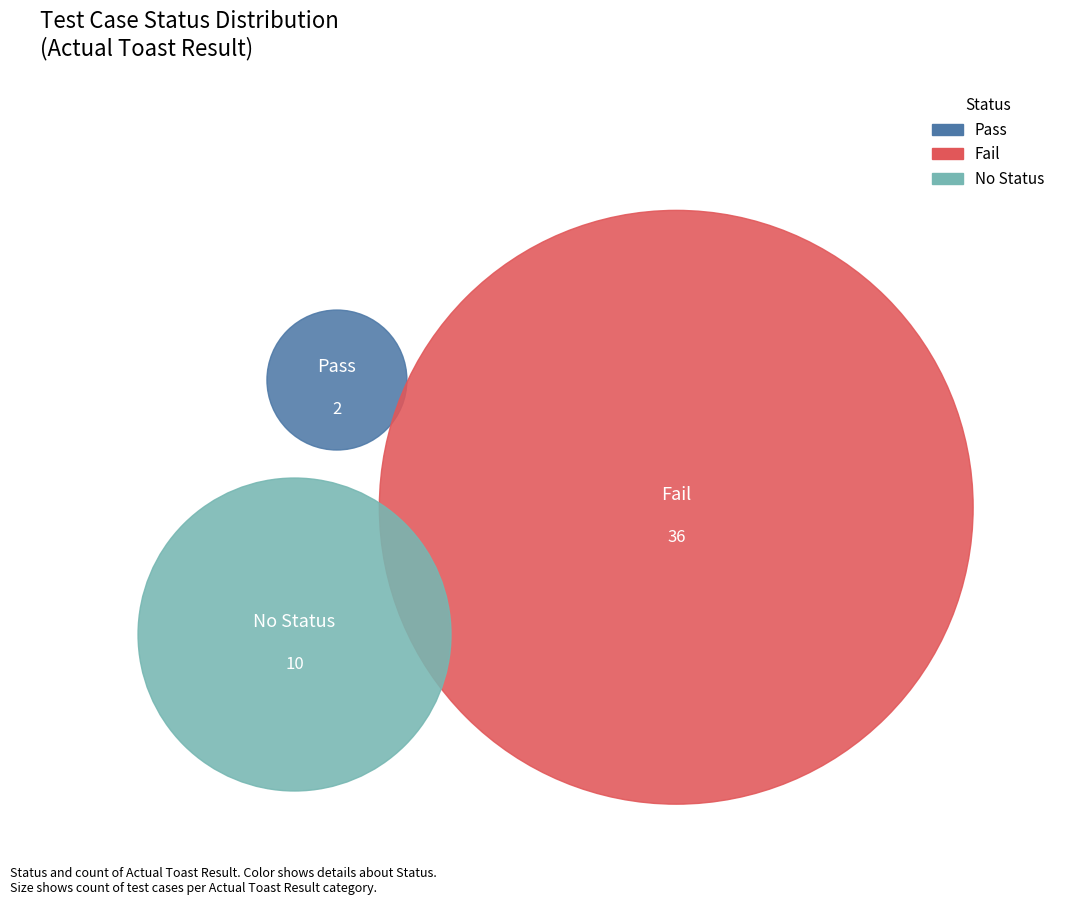

How many slices are in this pie chart?

3